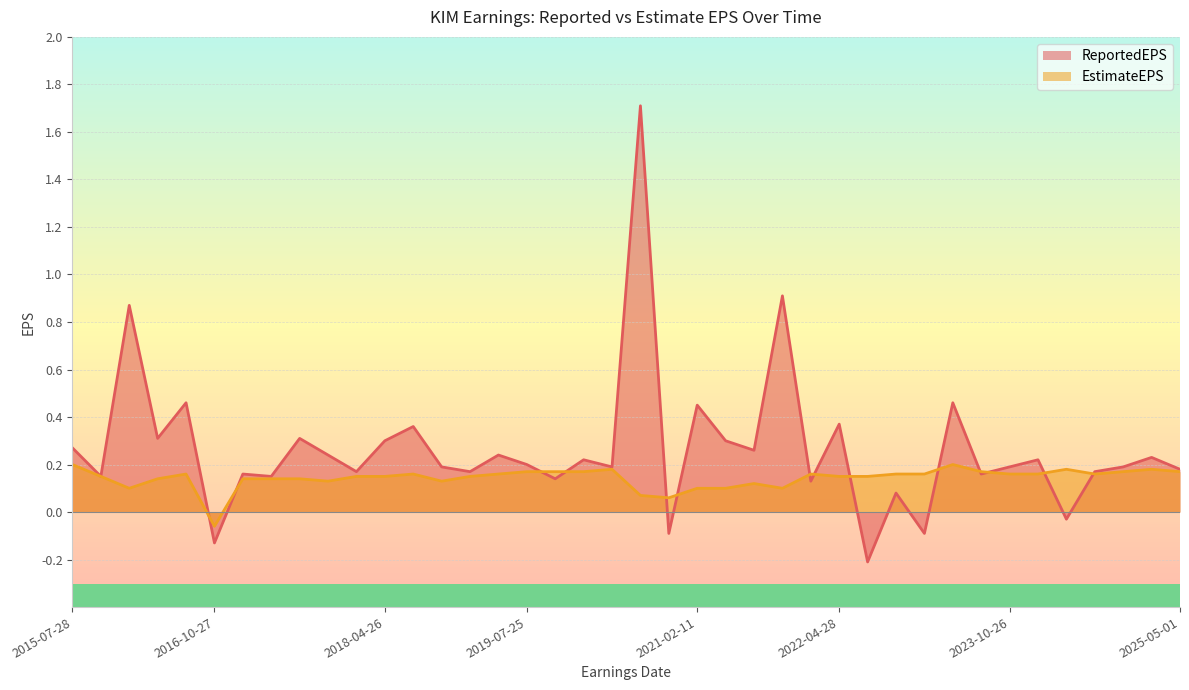

Which series has the largest range (max minus min)?

ReportedEPS